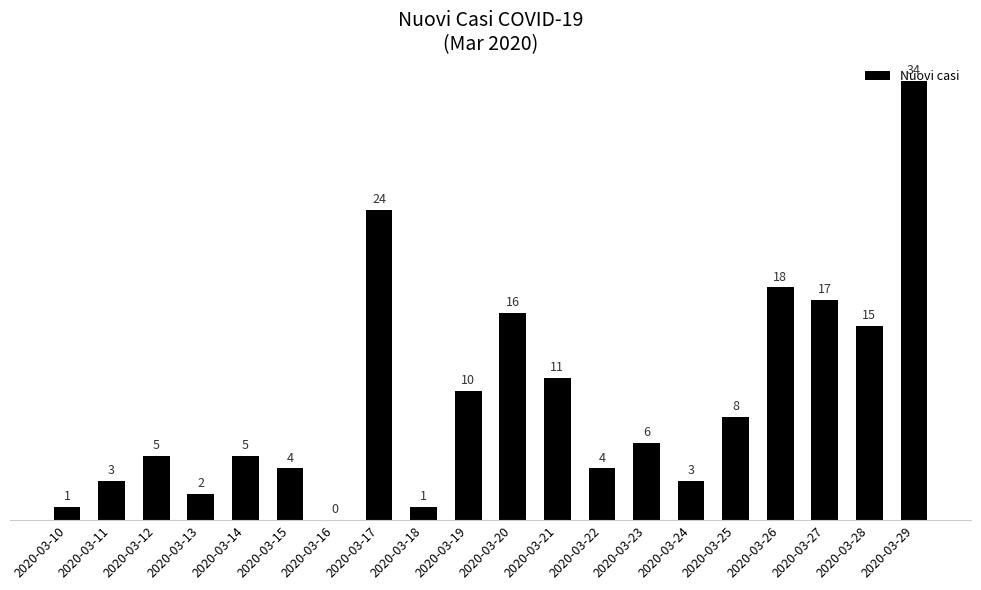

The value at 2020-03-22 is 4. True or false?

True